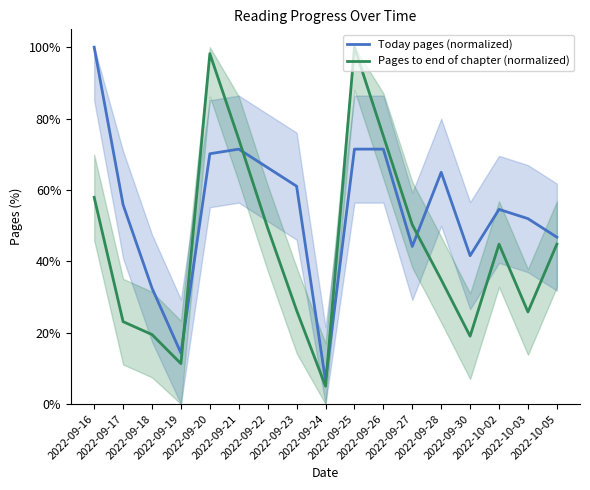

Reading left to right, what are all the values shown in this chart?

Today pages (normalized): 100.0	55.8	32.5	14.3	70.1	71.4	66.2	61.0	6.5	71.4	71.4	44.2	64.9	41.6	54.5	51.9	46.8
Pages to end of chapter (normalized): 57.9	23.1	19.5	11.3	98.2	74.2	49.3	26.2	5.0	100.0	75.1	50.2	34.8	19.0	44.8	25.8	44.8